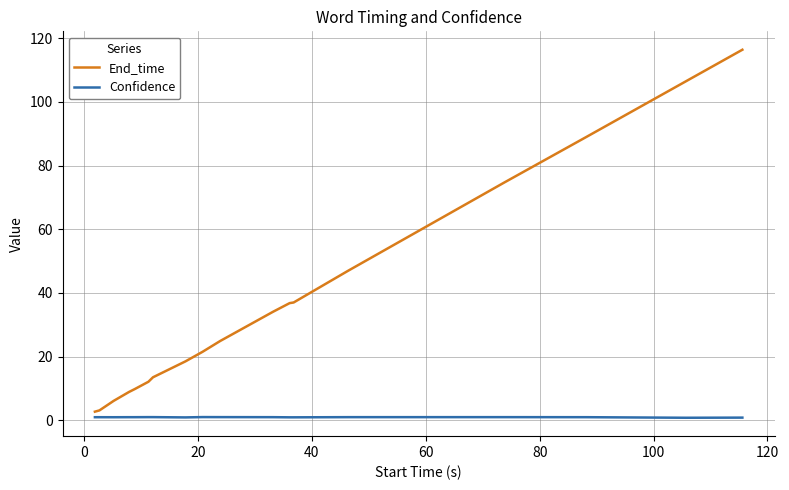

Is this an area chart (filled region under the line)?

No